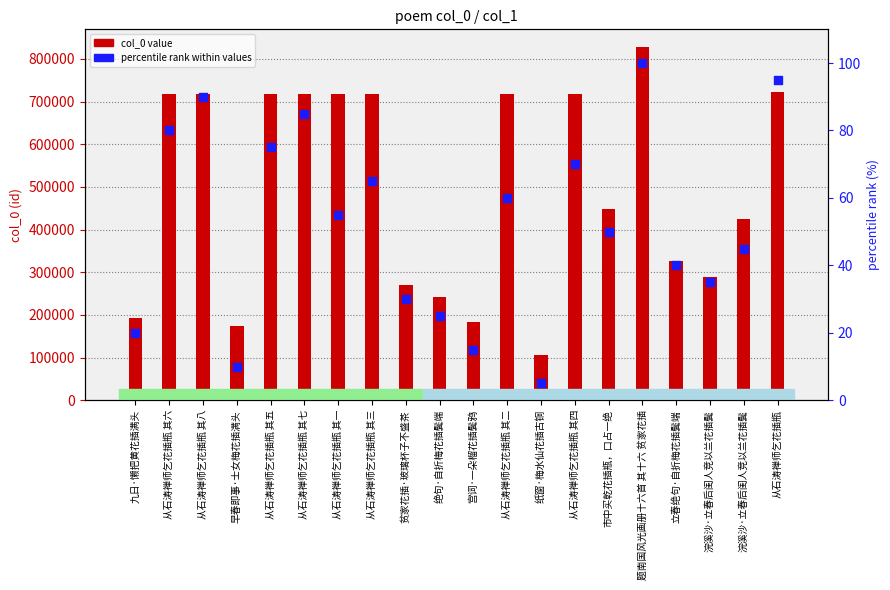

What is the total value across all series at 纸窗·梅水仙花插古铜?

106452